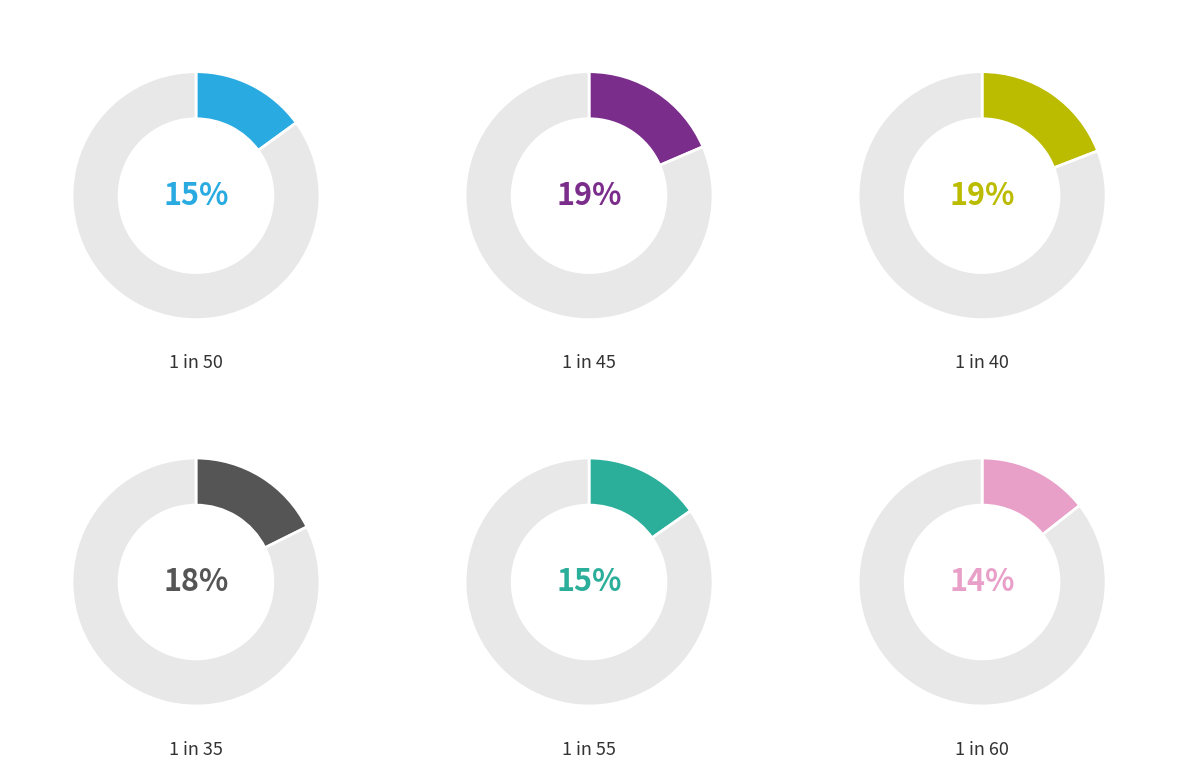

Does 1 in 40 account for over 50% of the chart?

No